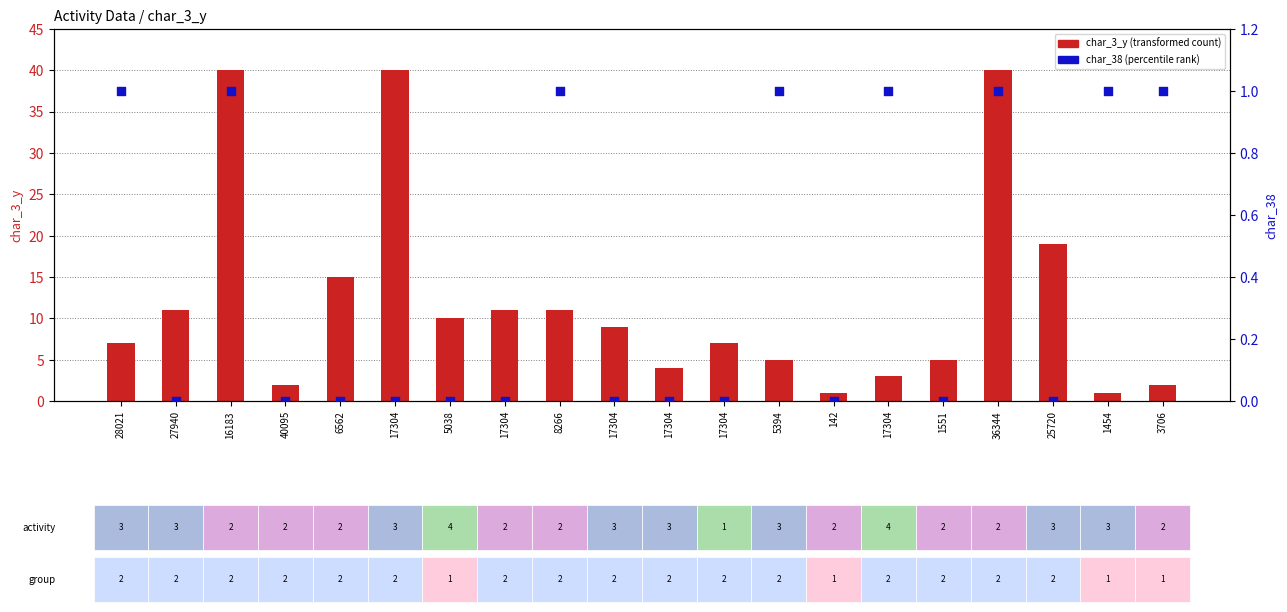

What are all the series names shown in the legend?

char_3_y (transformed count), char_38 (percentile rank)